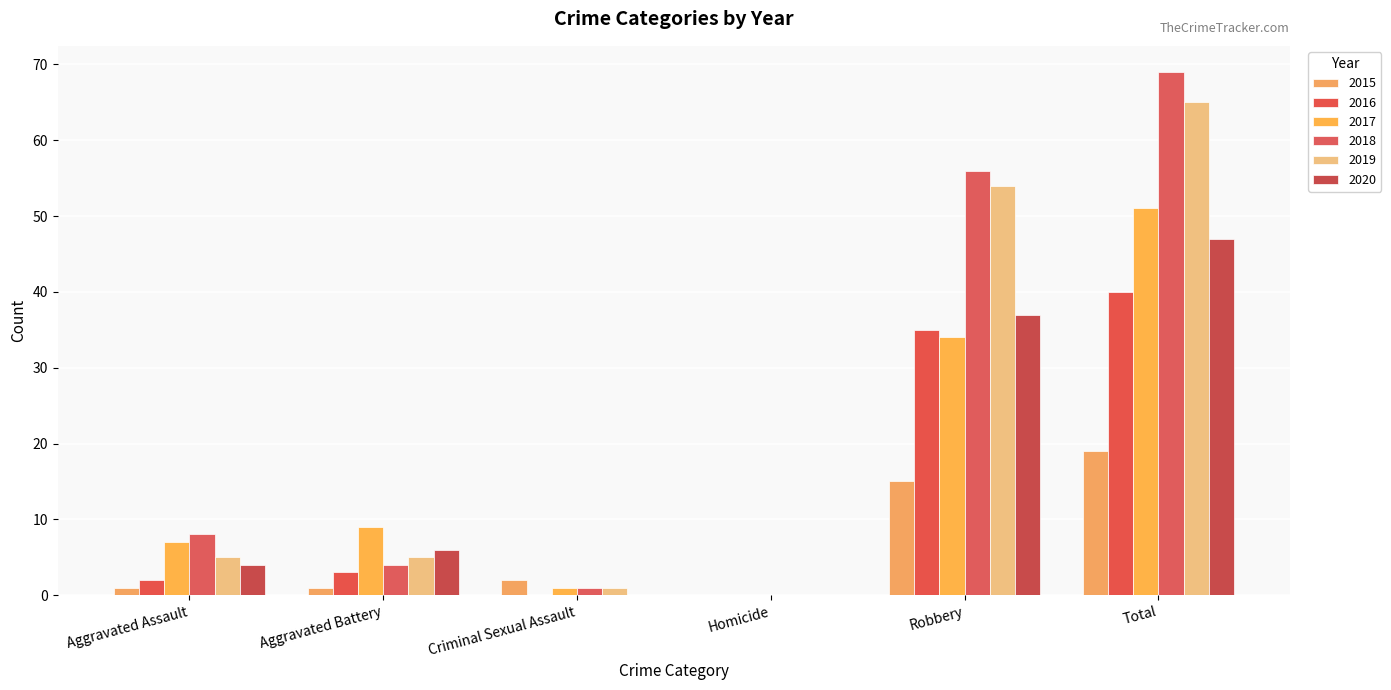

The 2016 series shows 0 at Homicide. True or false?

True